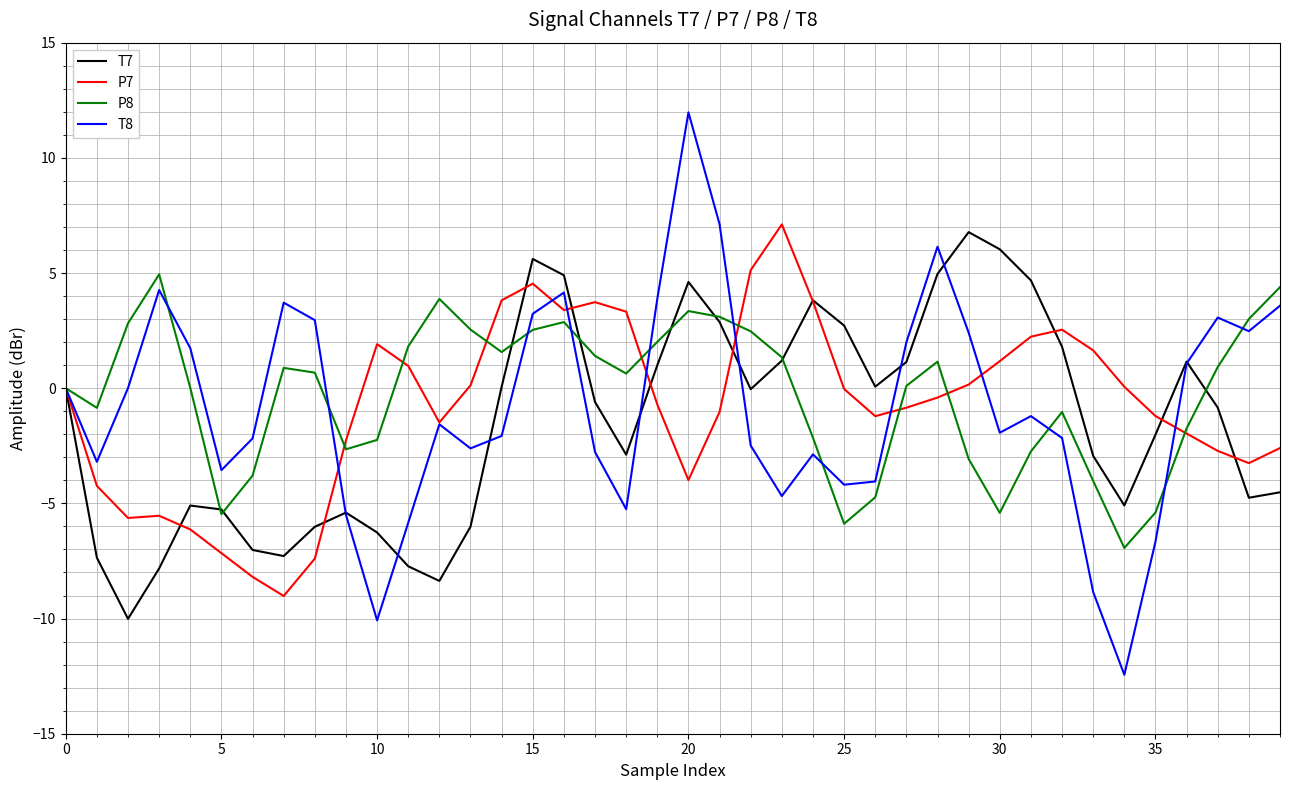

Which series has the largest range (max minus min)?

T8